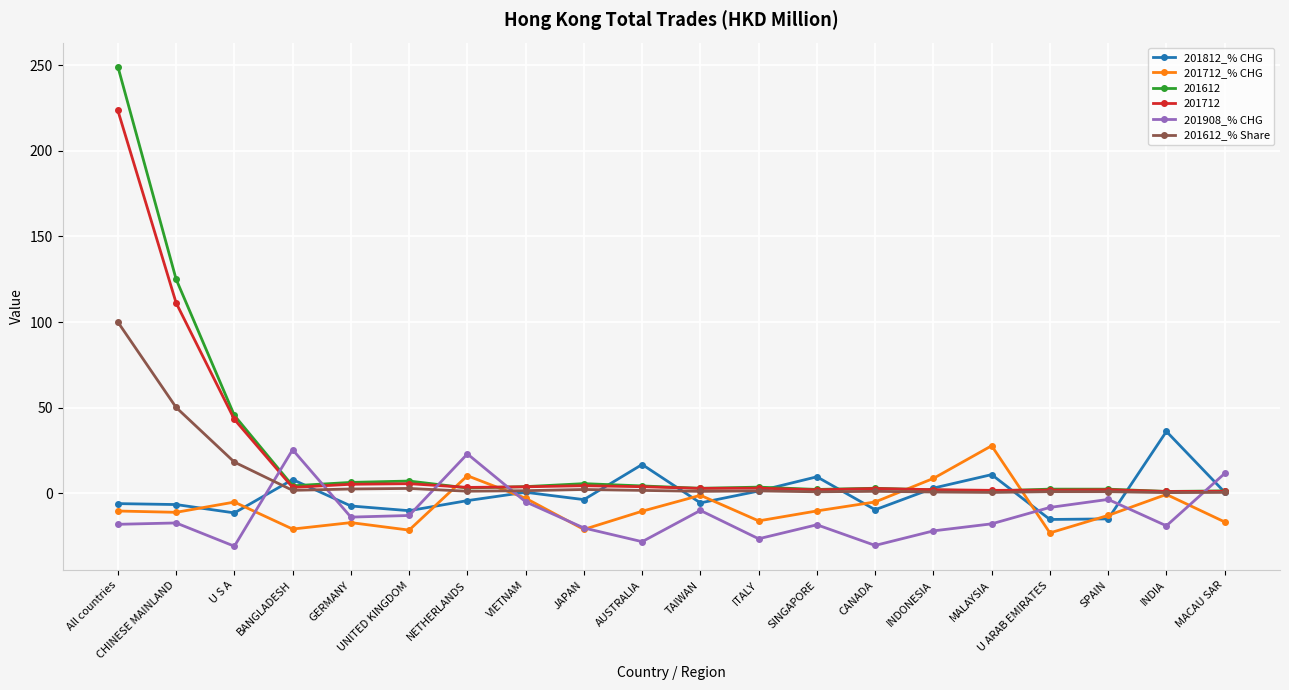

After their last crossing, which series has the higher values: 201812_% CHG or 201908_% CHG?

201908_% CHG